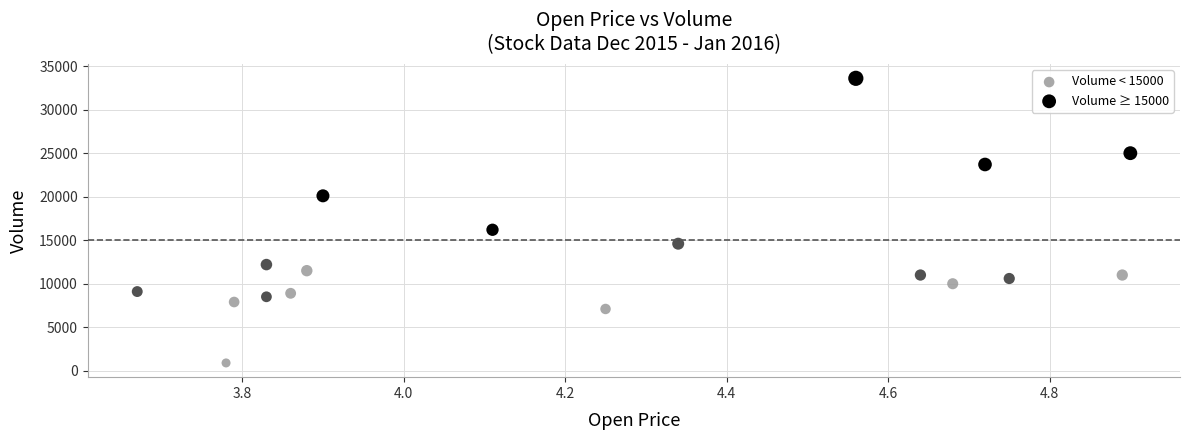

Which series reaches the maximum Y coordinate?

Volume ≥ 15000